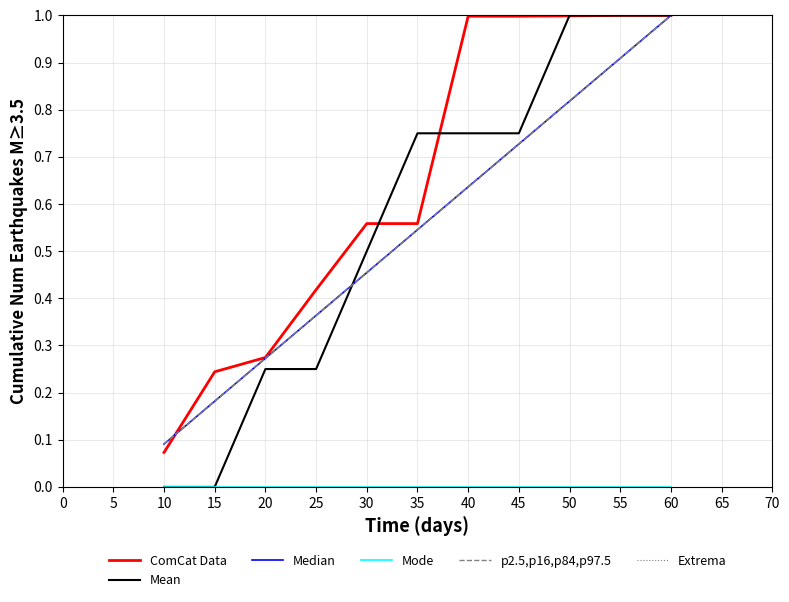

Does the chart have visible grid lines?

Yes